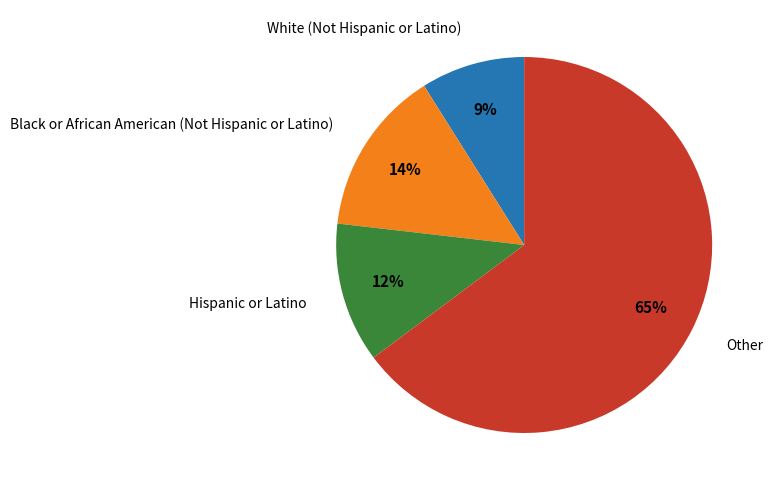

How many segments does this pie chart have?

4